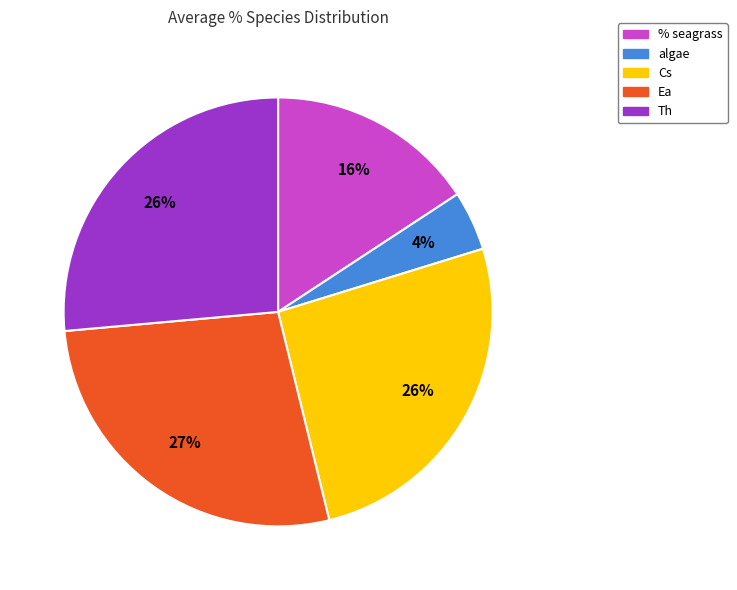

Is the sum of % seagrass and Cs greater than half?

No